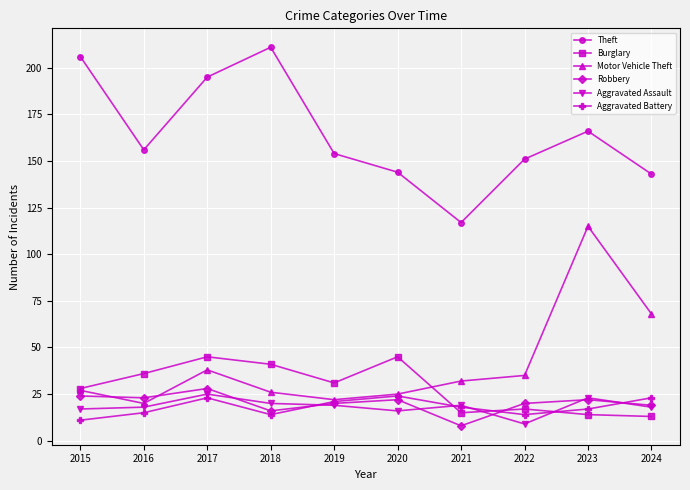

Between 2018 and 2019, which series saw the biggest shift?

Theft